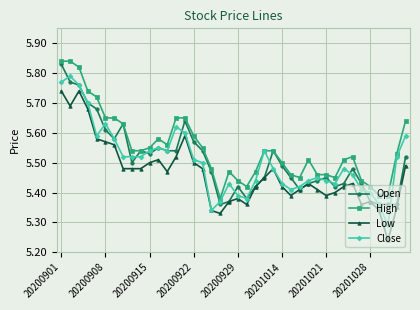

True or false: Open has more than 0 points higher than both neighbors.

True